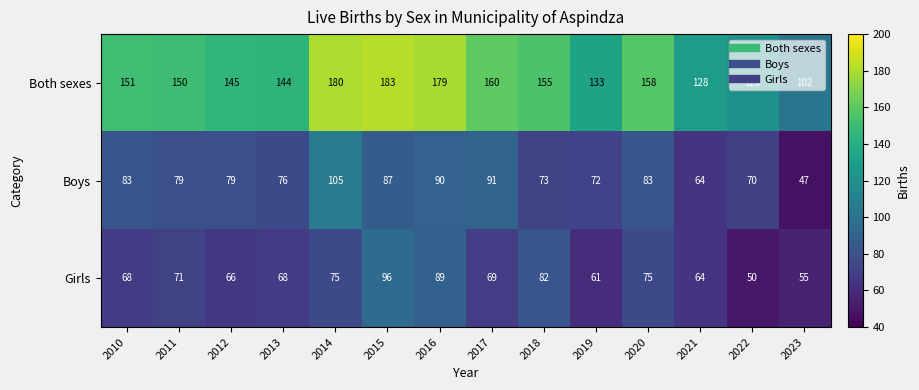

Which label corresponds to the smallest value in the chart?

2023